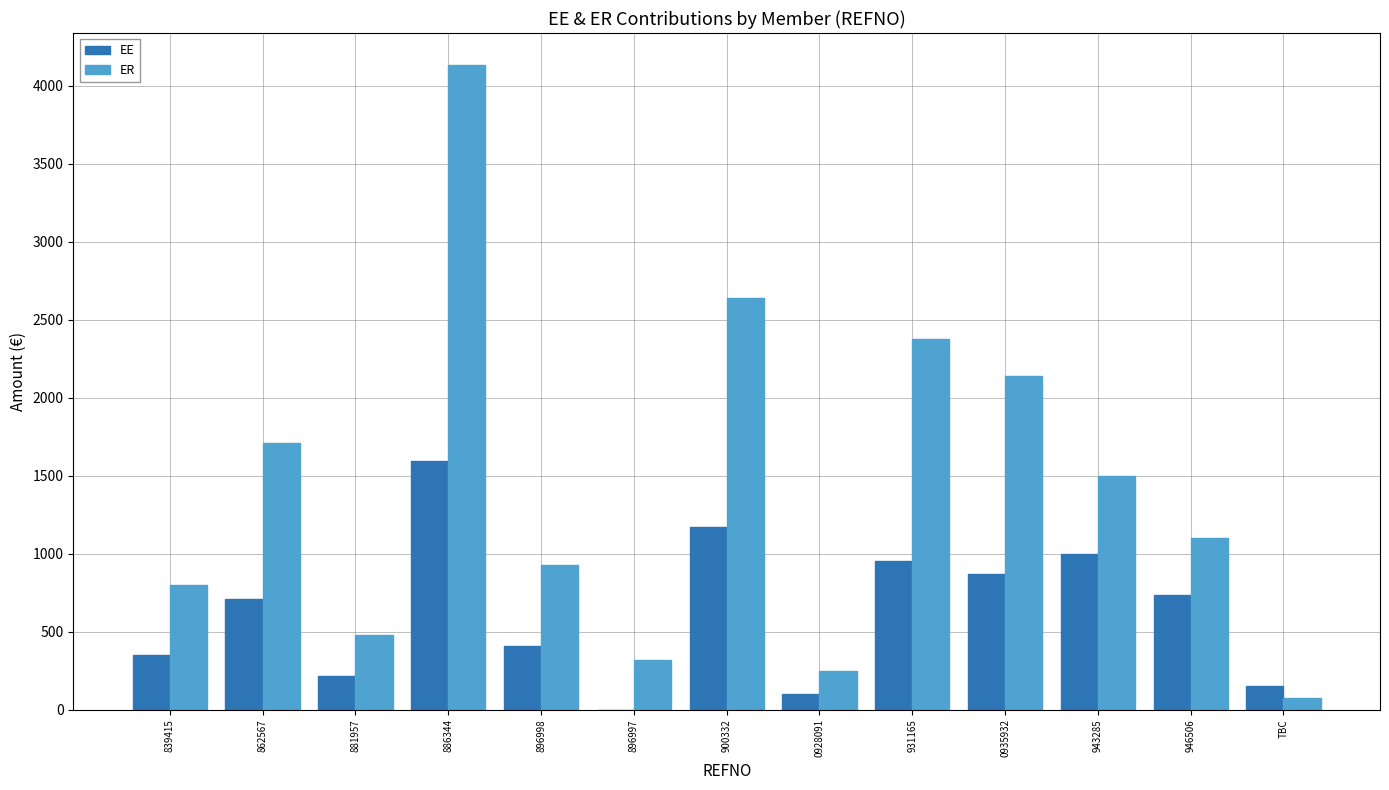

Between 839415 and 886344, which series saw the biggest shift?

ER